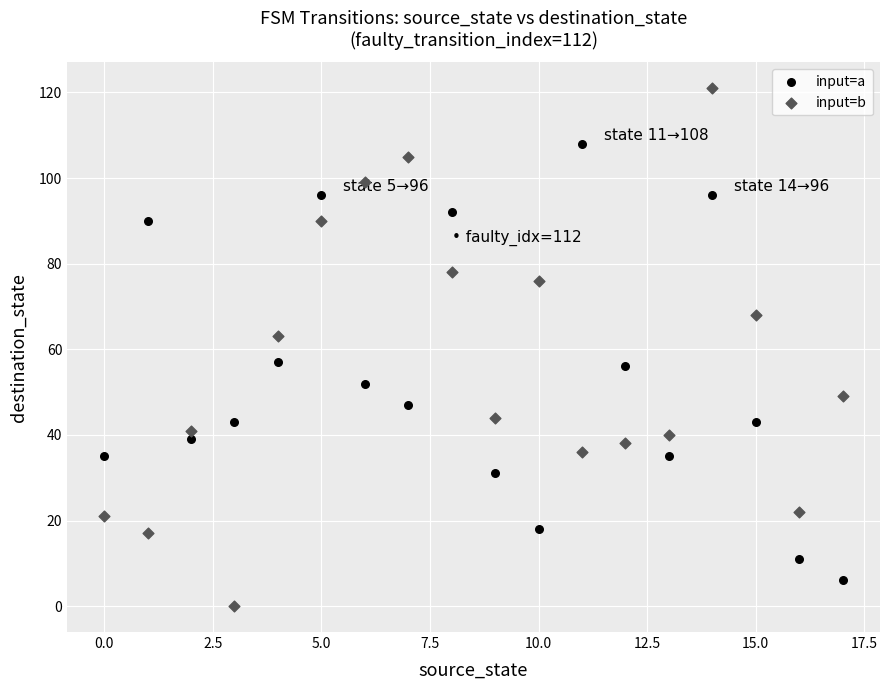

Which series has the largest Y range (max minus min)?

input=b